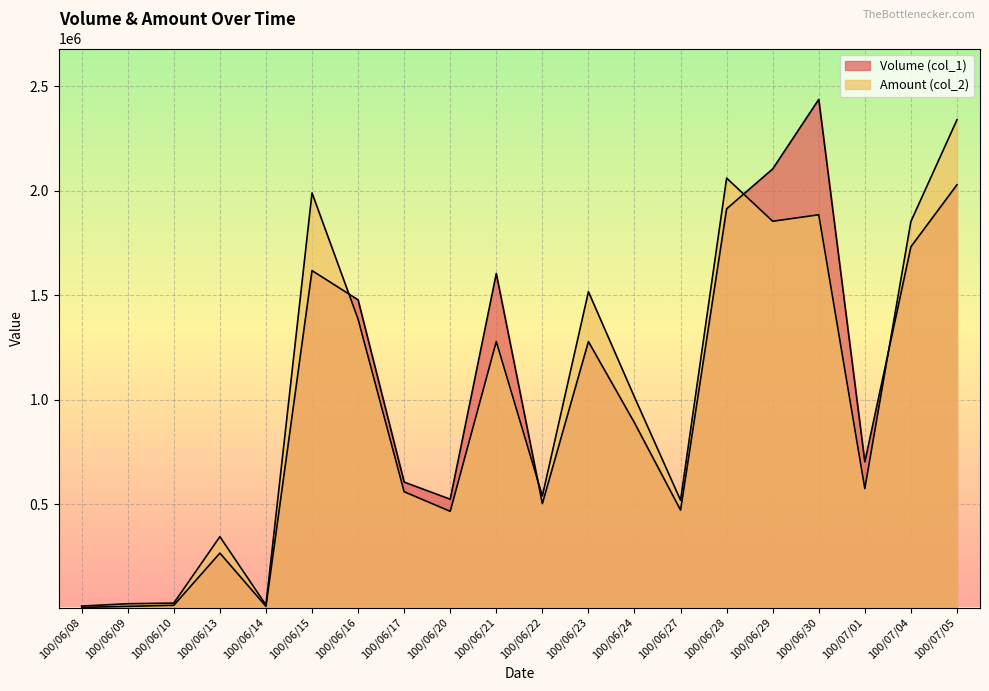

Which has a higher value, 100/06/28 or 100/06/23?

100/06/28